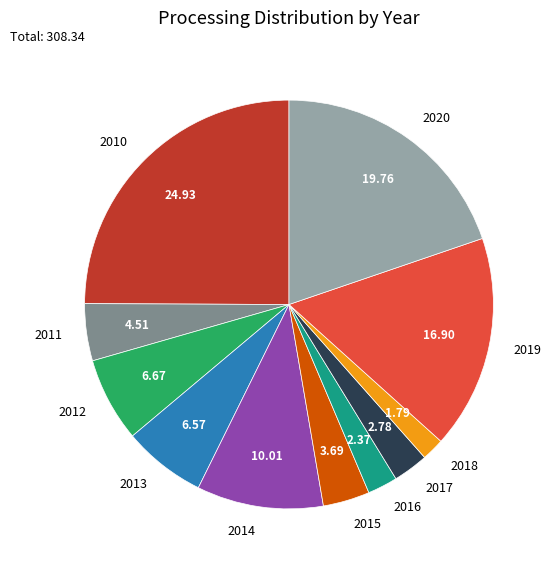

Which slice is the smallest?

2018